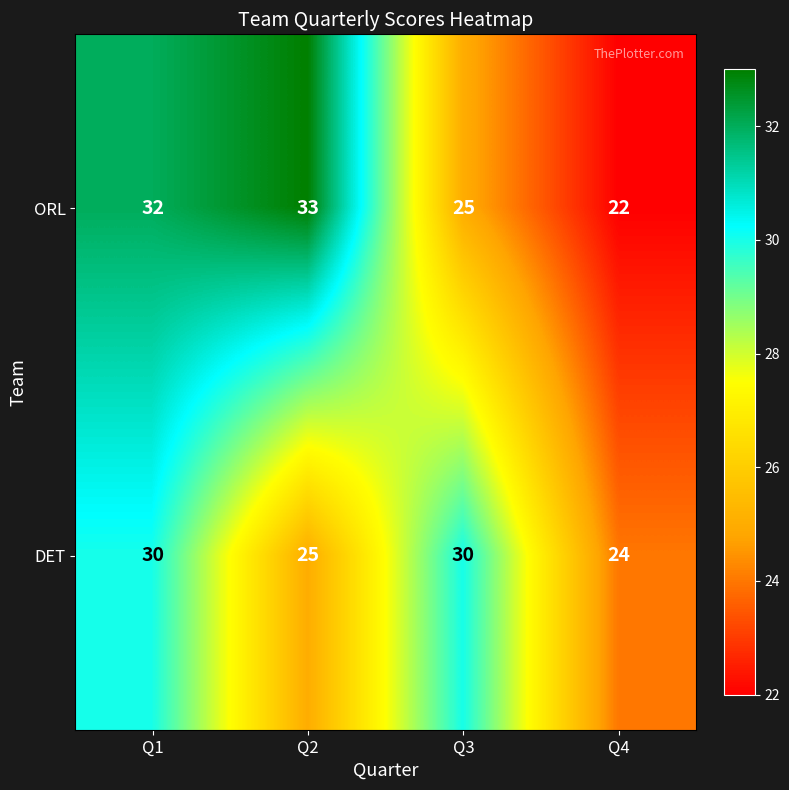

Reading left to right, what are all the values shown in this chart?

ORL: 32	33	25	22
DET: 30	25	30	24